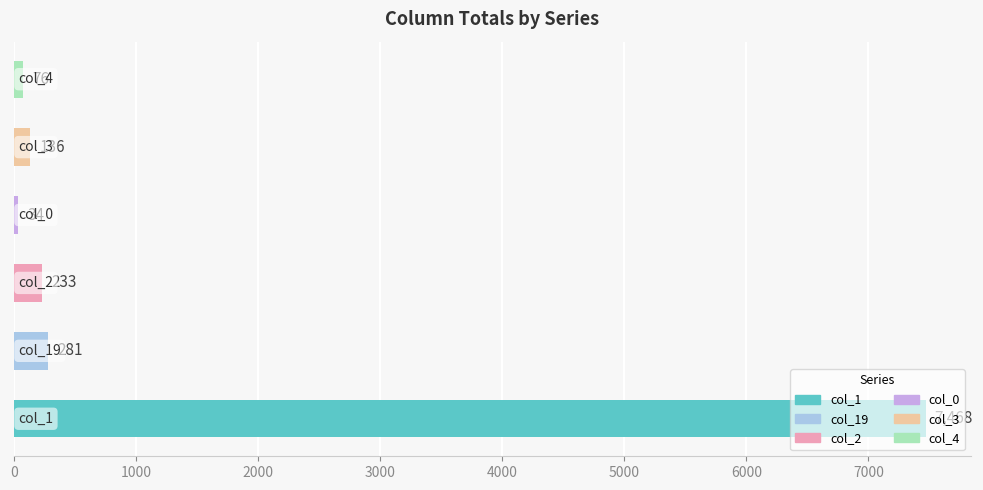

What is the smallest value displayed?

34